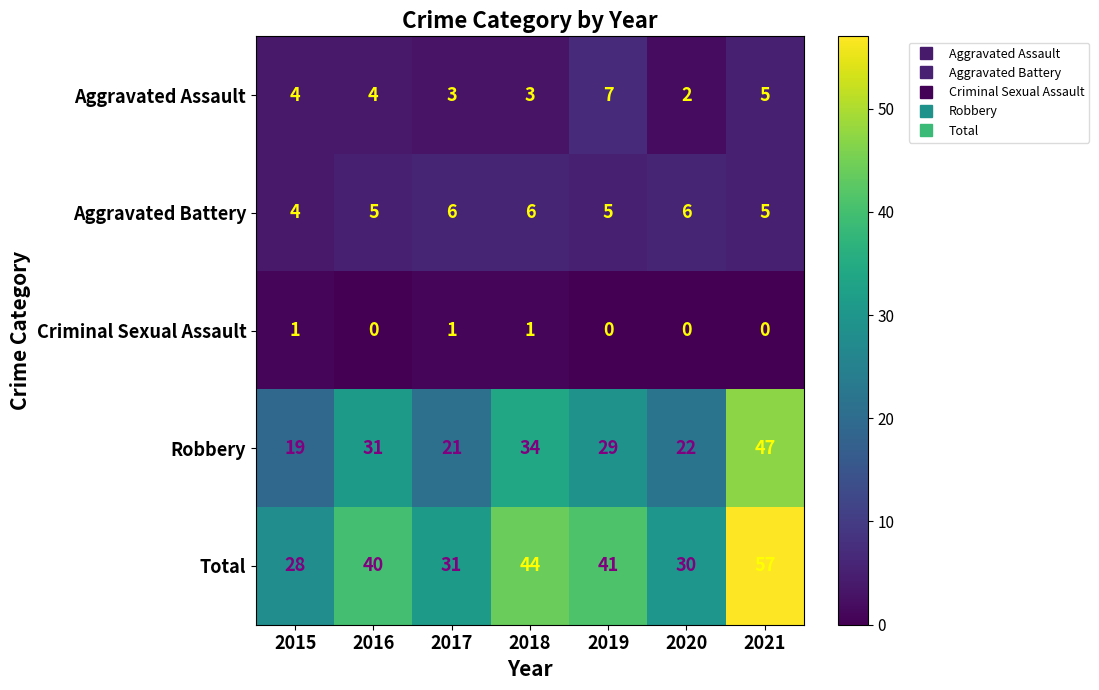

At which category does the chart reach its peak across all series?

2021